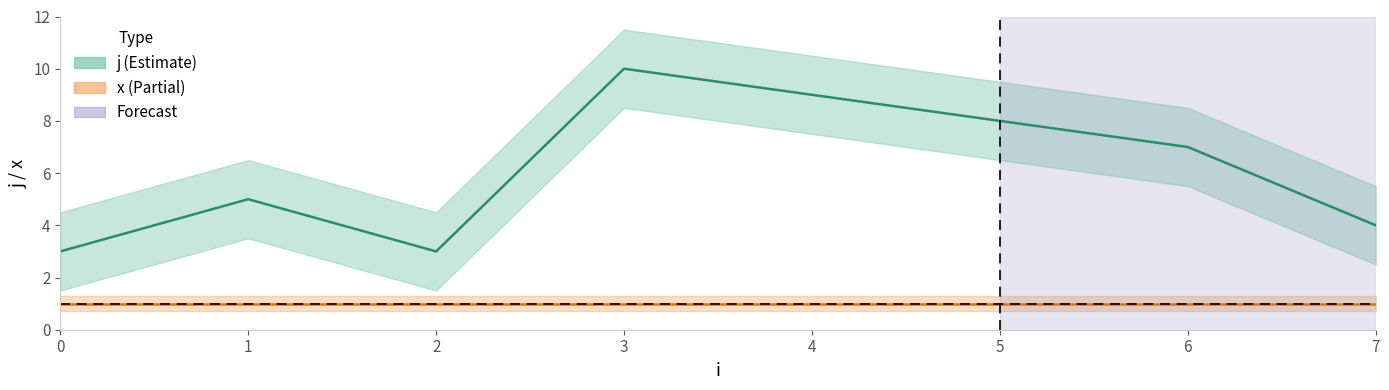

Is the value of x at 7 greater than the value of j at 1?

No